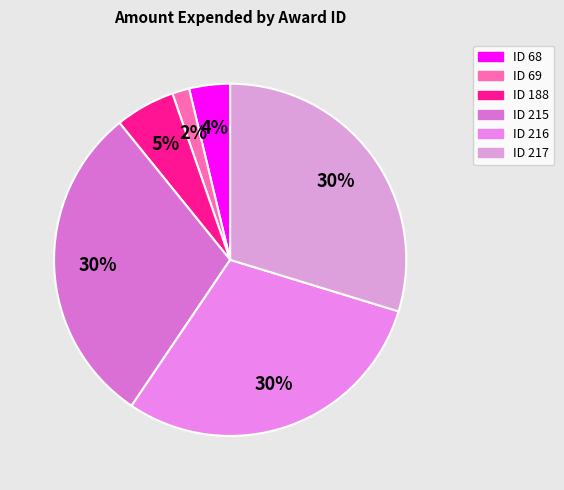

Count the number of slices in the pie.

6